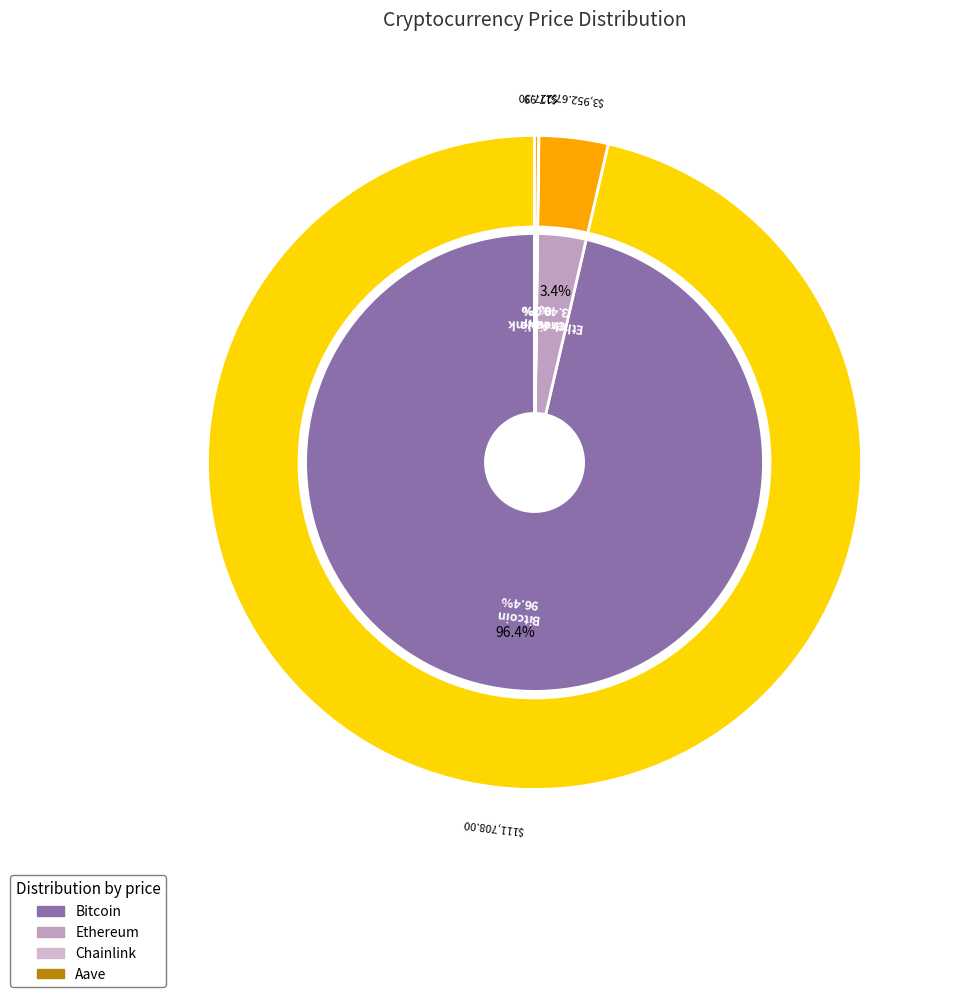

What percentage do Chainlink and Ethereum together represent?

3.4%